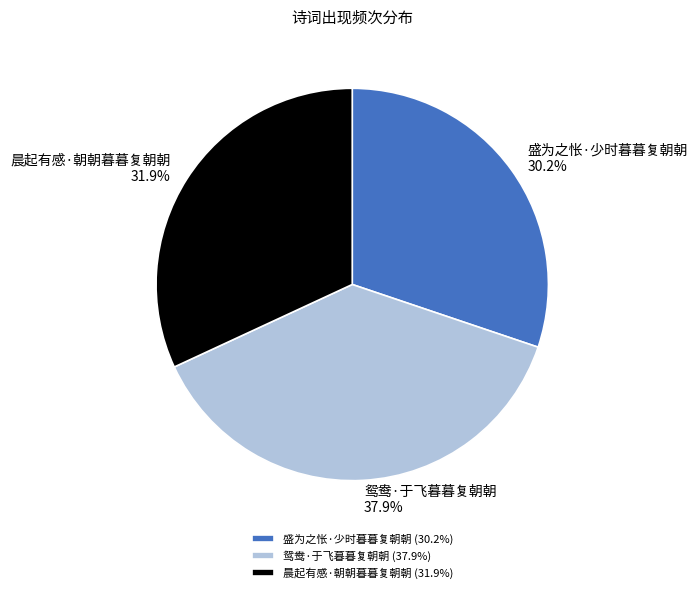

Is it true that 晨起有感·朝朝暮暮复朝朝 is 47% of the pie?

False